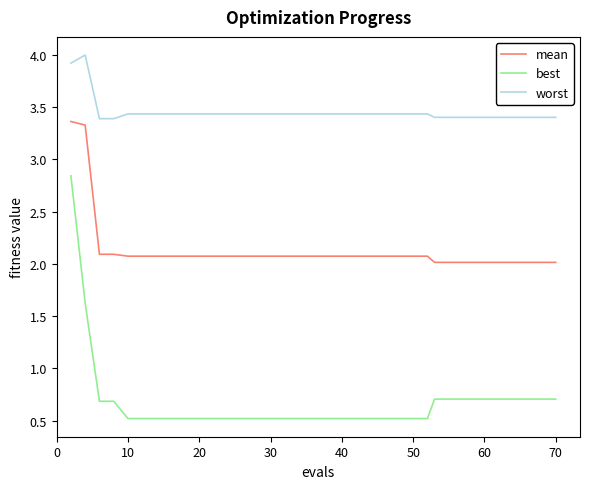

How many lines are shown in the chart?

3